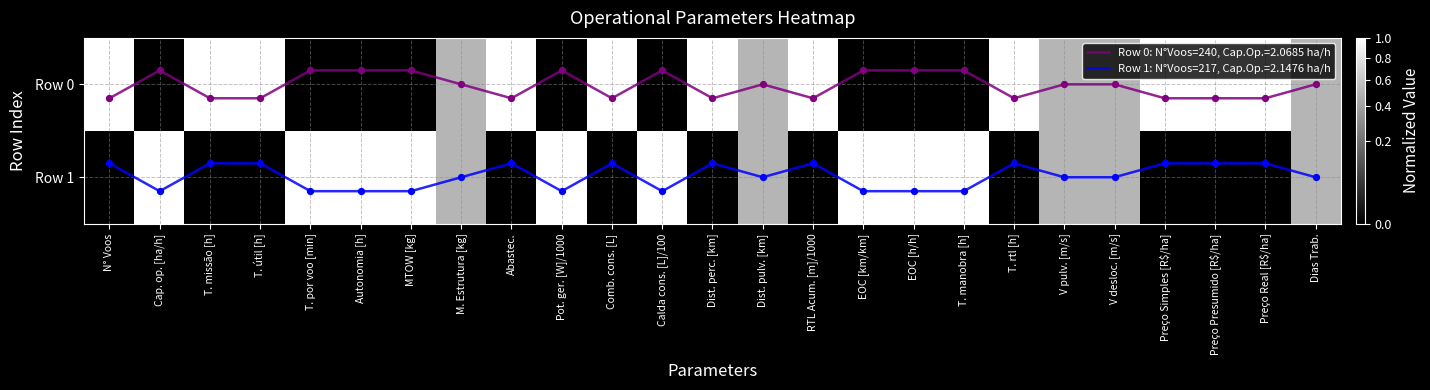

List the labels in order of Row 0 value, smallest first.

Cap. op. [ha/h], T. por voo [min], Autonomia [h], MTOW [kg], Pot. ger. [W]/1000, Calda cons. [L]/100, EOC [km/km], EOC [h/h], T. manobra [h], M. Estrutura [kg], Dist. pulv. [km], V pulv. [m/s], V desloc. [m/s], Dias Trab., N° Voos, T. missão [h], T. útil [h], Abastec., Comb. cons. [L], Dist. perc. [km], RTL Acum. [m]/1000, T. rtl [h], Preço Simples [R$/ha], Preço Presumido [R$/ha], Preço Real [R$/ha]